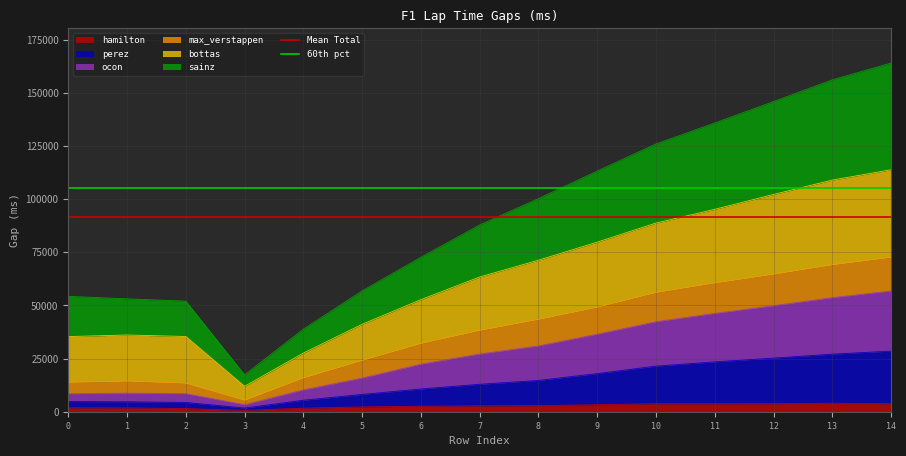

What is the value of the Mean Total point at the 1st from the left?

91573.1